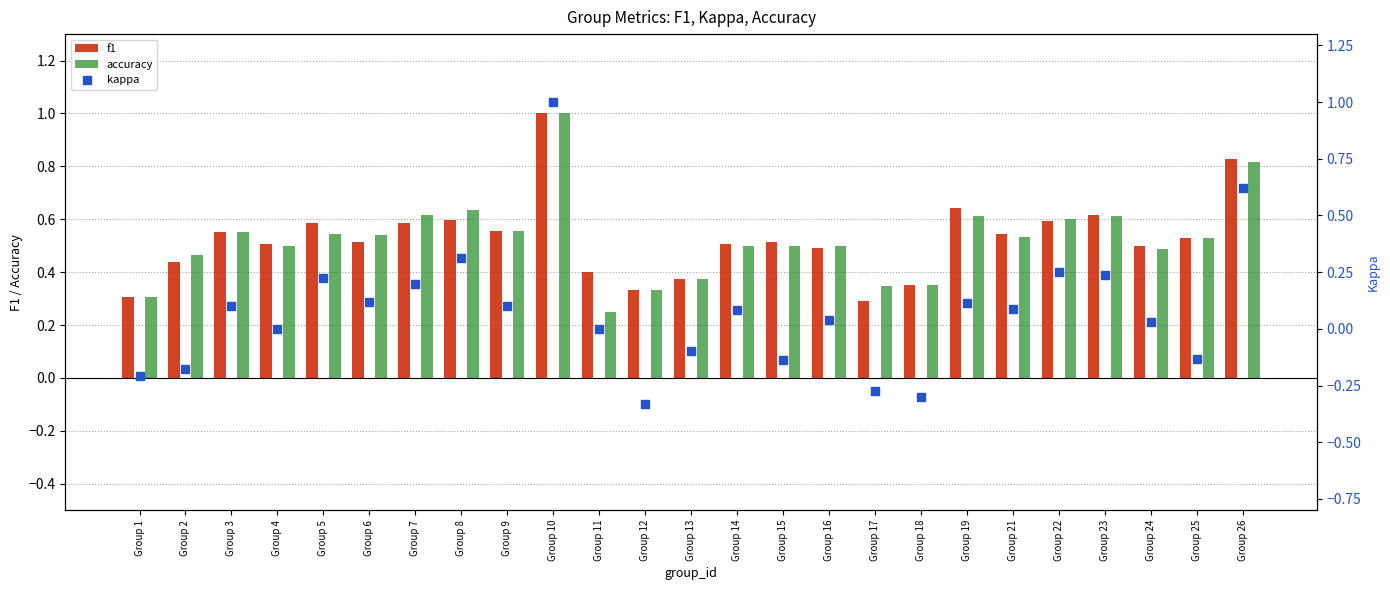

Is the value of accuracy at Group 8 greater than the value of kappa at Group 18?

Yes